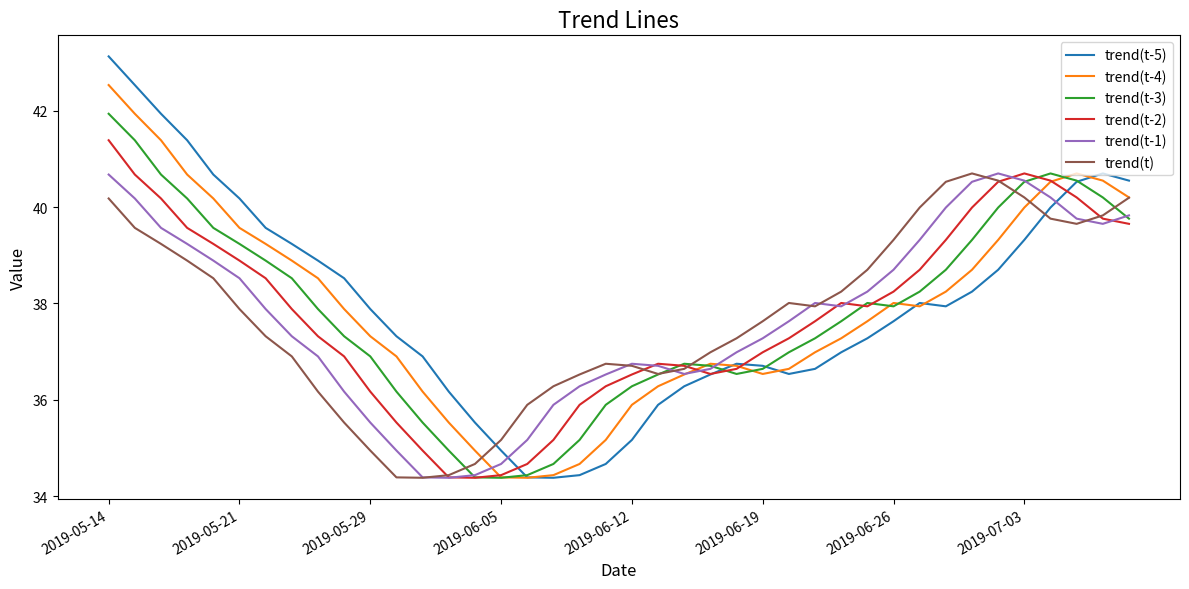

What are all the series names shown in the legend?

trend(t-5), trend(t-4), trend(t-3), trend(t-2), trend(t-1), trend(t)